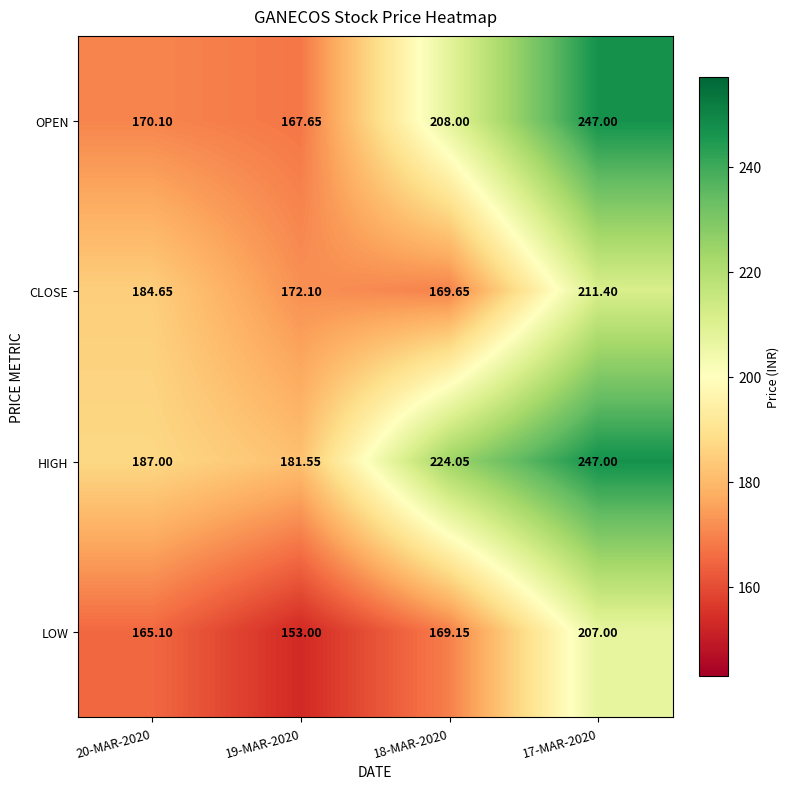

At how many categories does at least one series exceed 203?

2